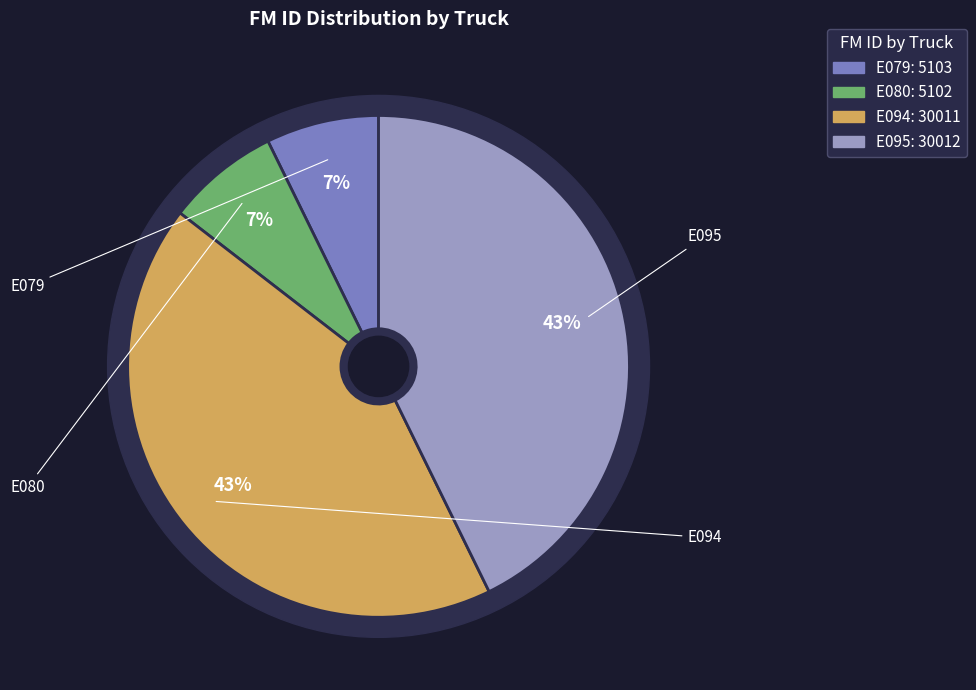

The E079 slice represents 7% of the pie. True or false?

True